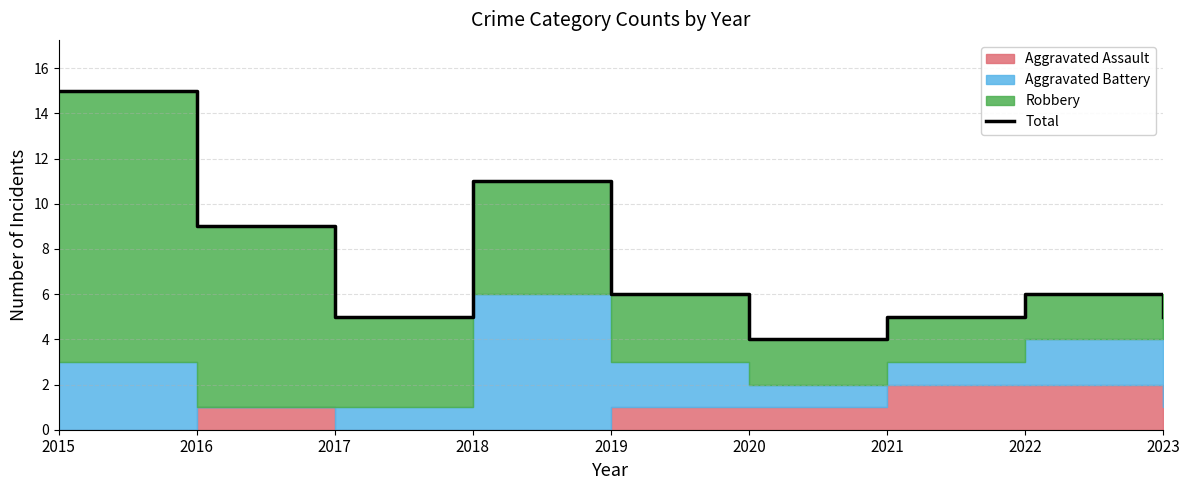

Reading left to right, transcribe all the data shown in this chart.

15	9	5	11	6	4	5	6	5